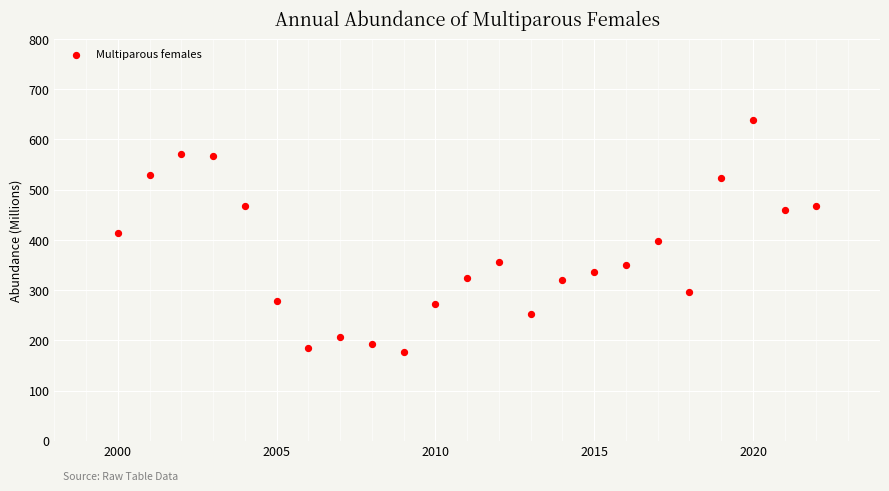

What is the range of X values (max minus min)?

22.0